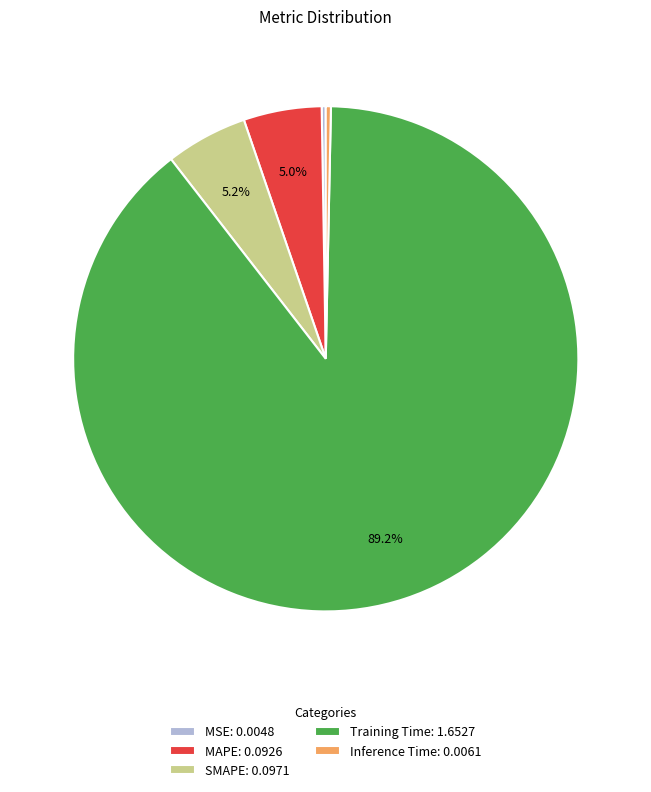

To the nearest percent, what is the difference between the largest and smallest slice percentages?

89%